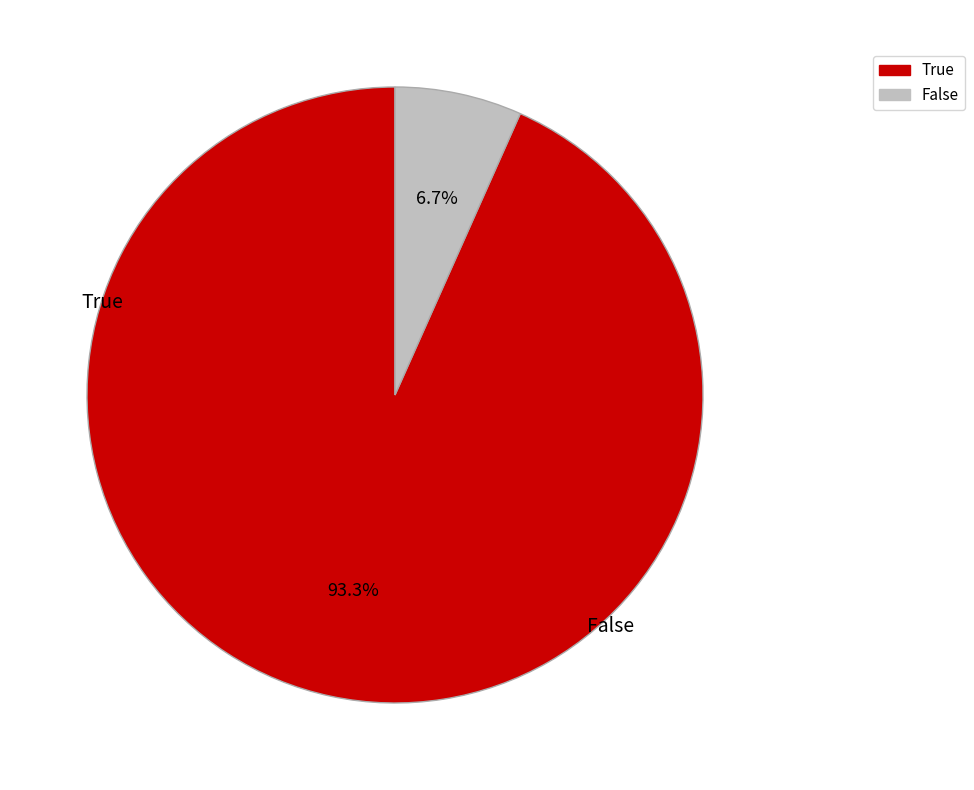

Count the number of slices in the pie.

2